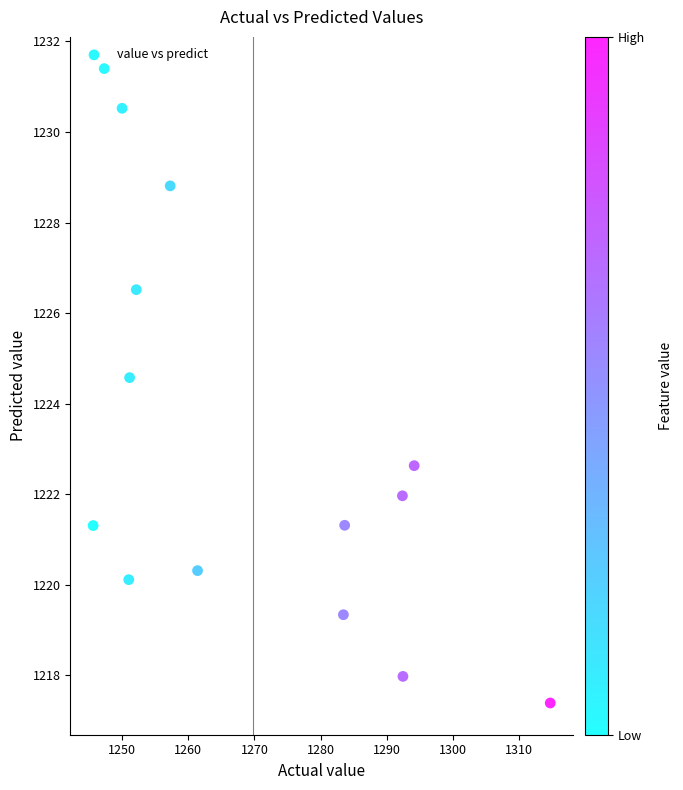

What is the range of X values (max minus min)?

69.2